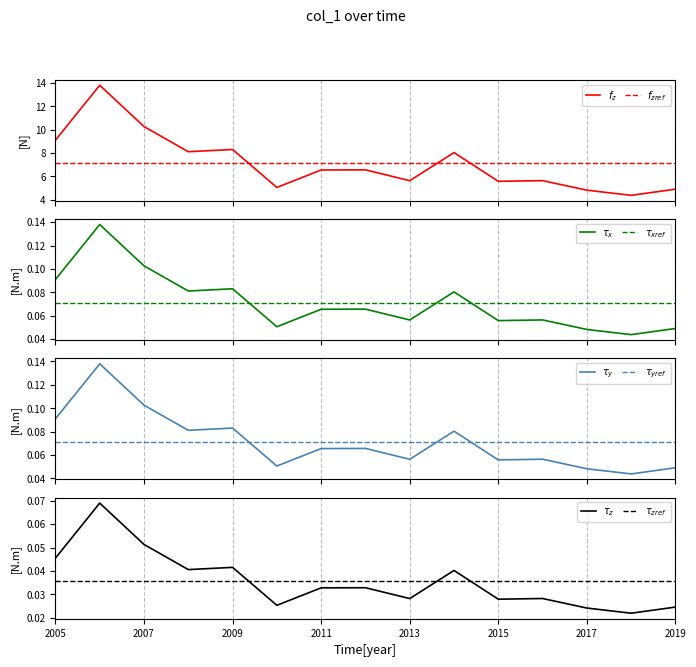

True or false: the data shows 11.4 at 2012-10-15.

False